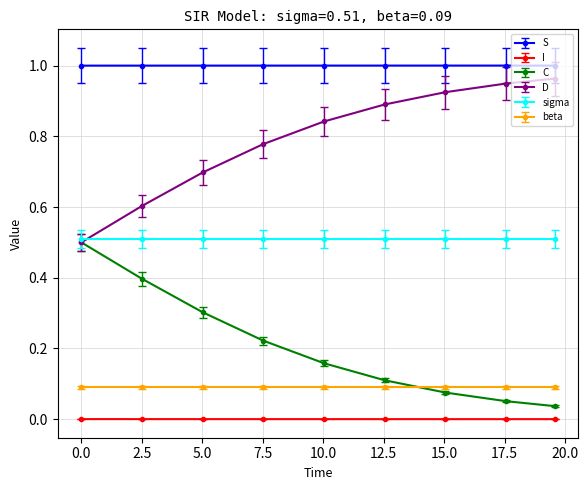

What is the highest value of the sigma series?

0.5